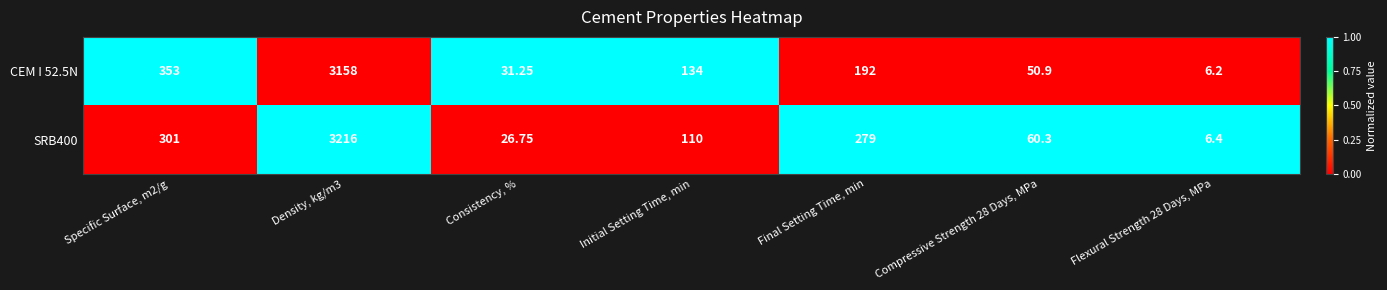

How many series are shown in this chart?

2